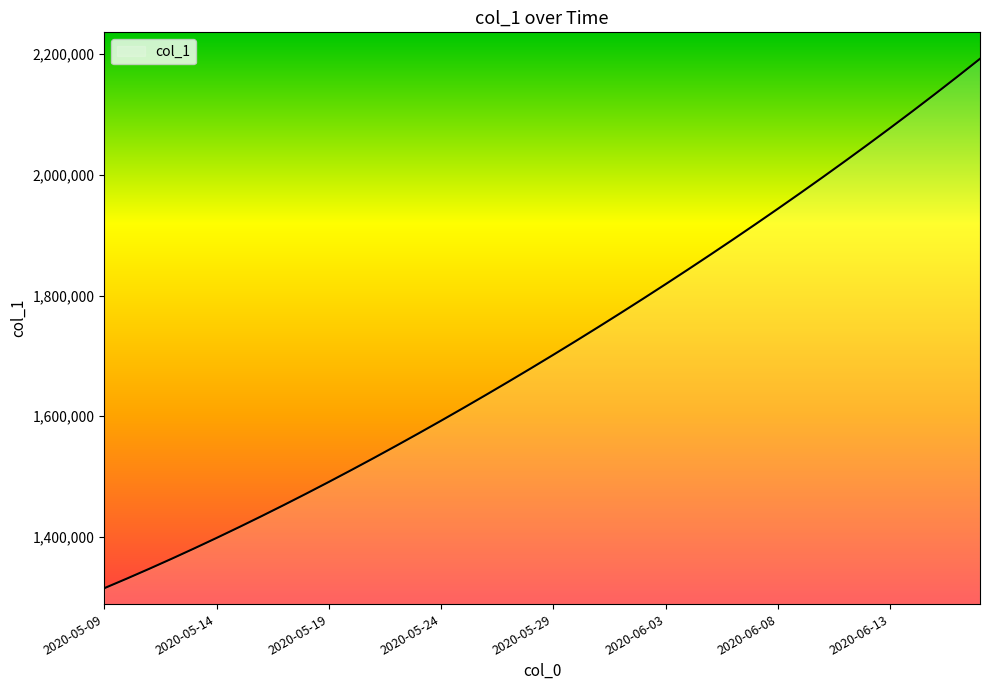

Does the chart display data point markers on the line(s)?

No